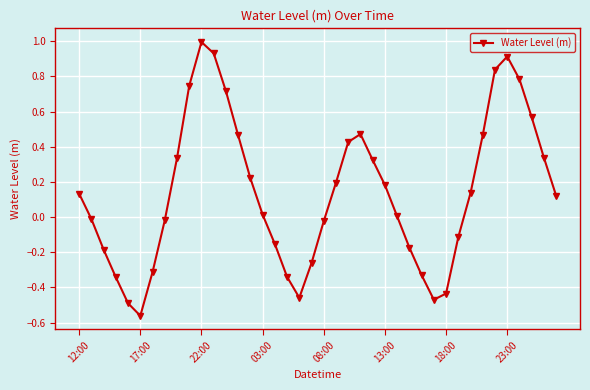

How many interior local peaks (higher than both neighbors) does the data have?

3